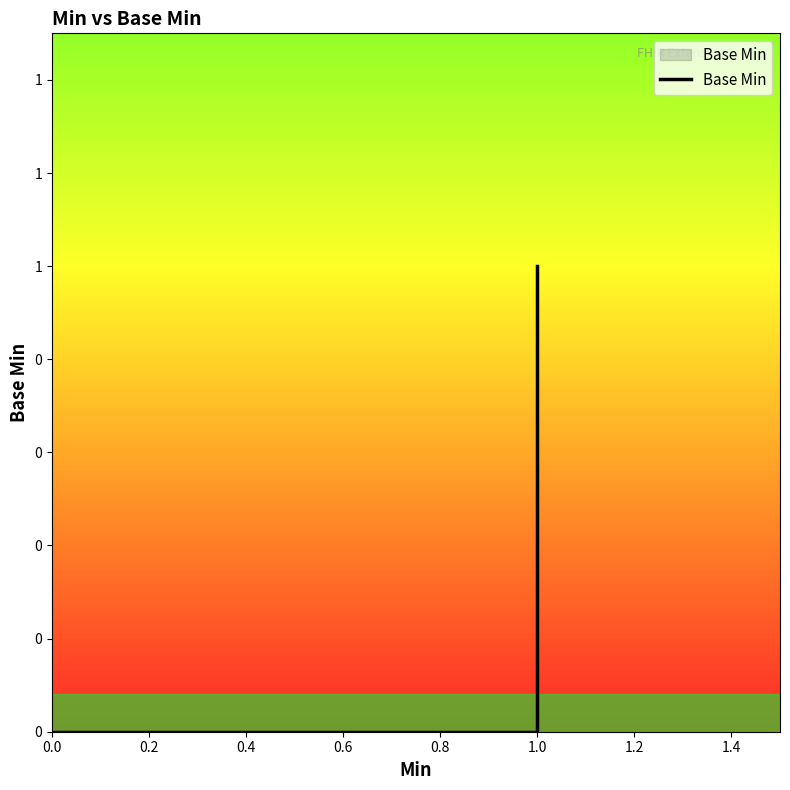

How many distinct data groups are displayed?

1